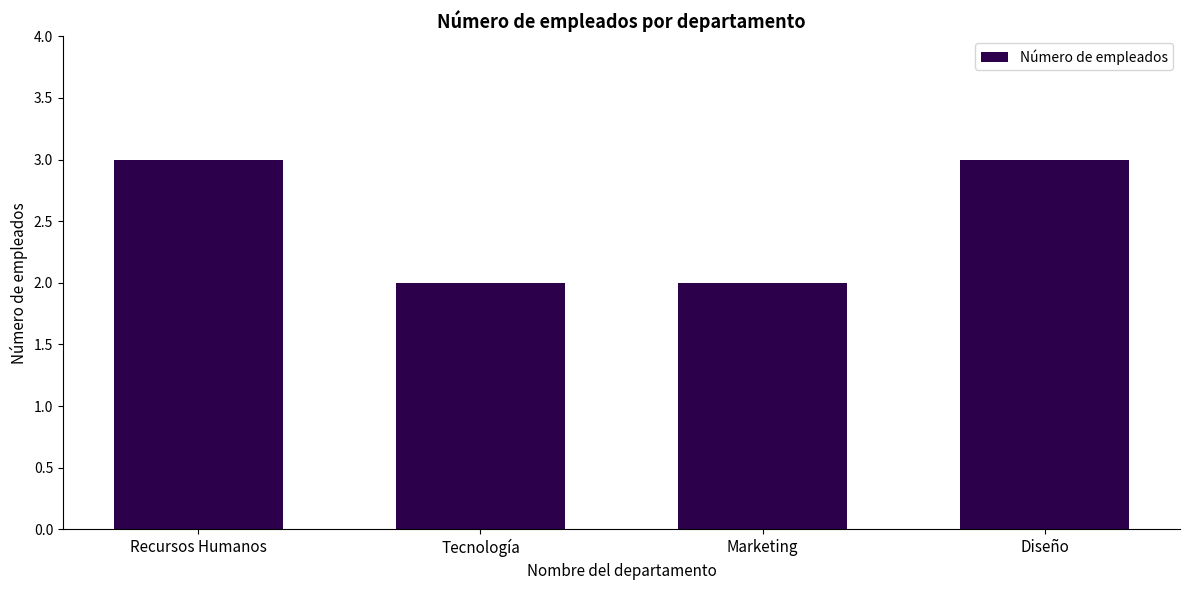

The chart shows a value of 3 at Marketing. True or false?

False